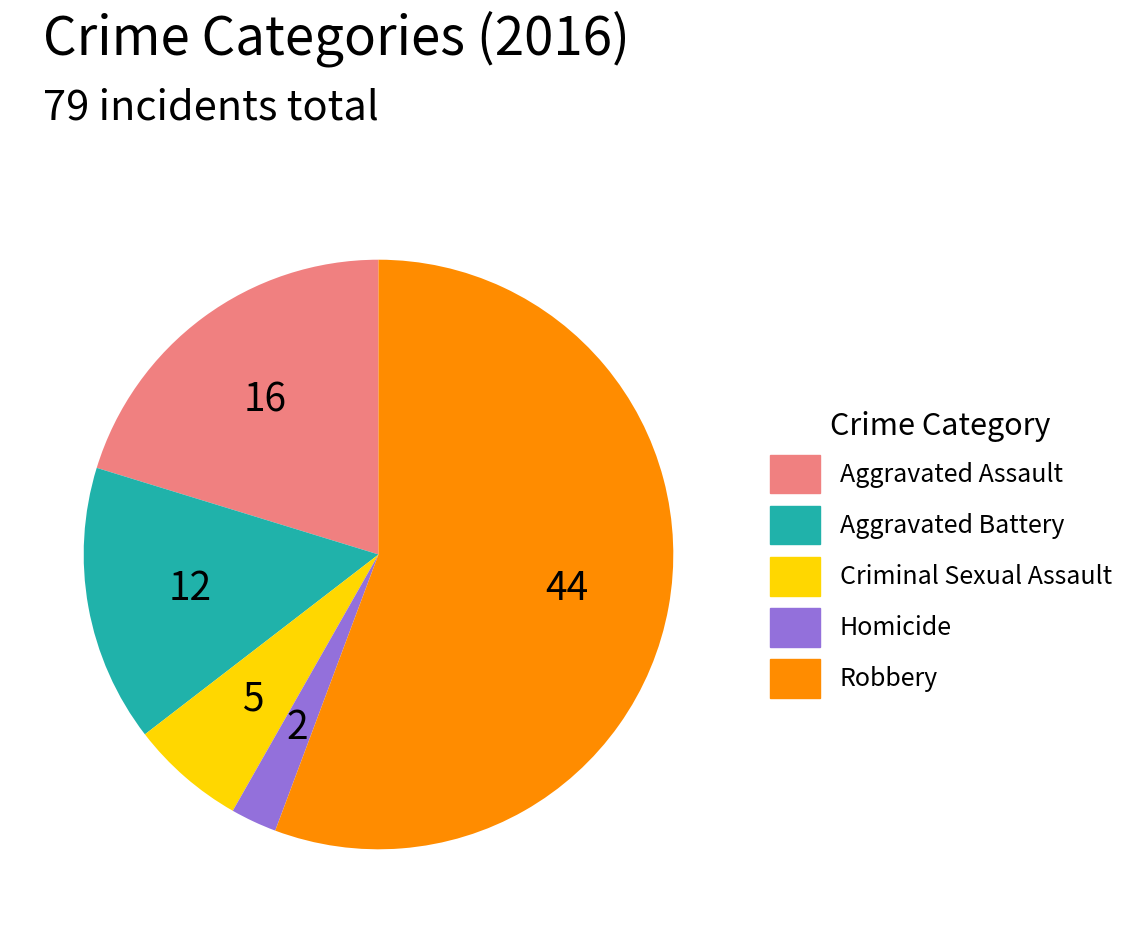

Which category has the smallest portion of the pie?

Homicide